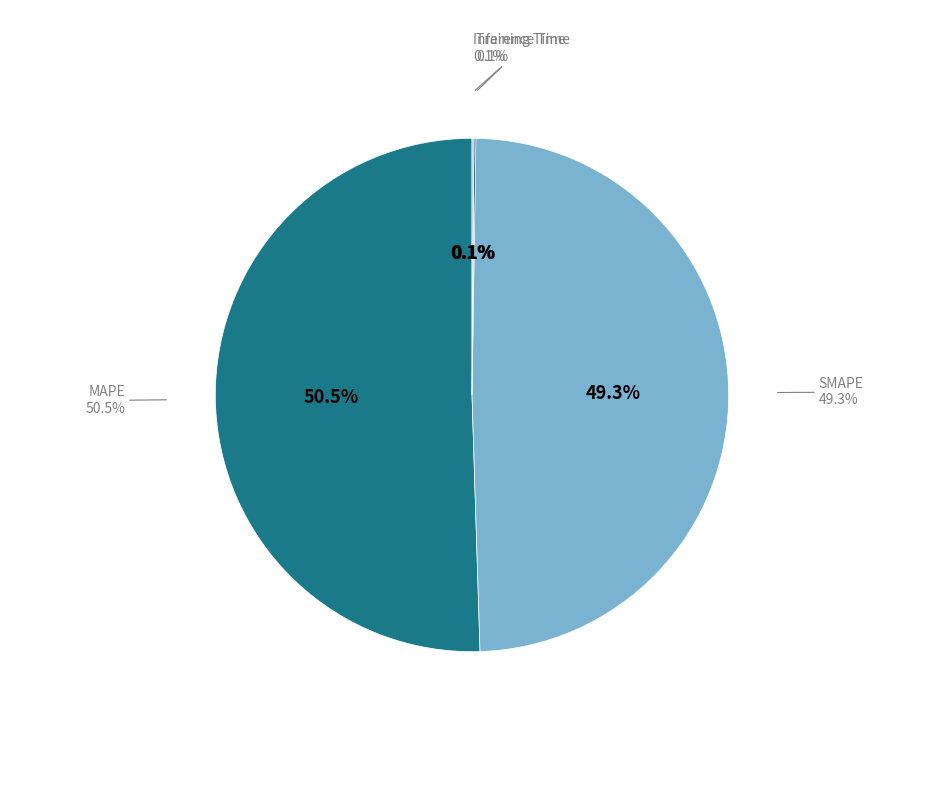

What is the smallest slice in the pie chart?

Training Time